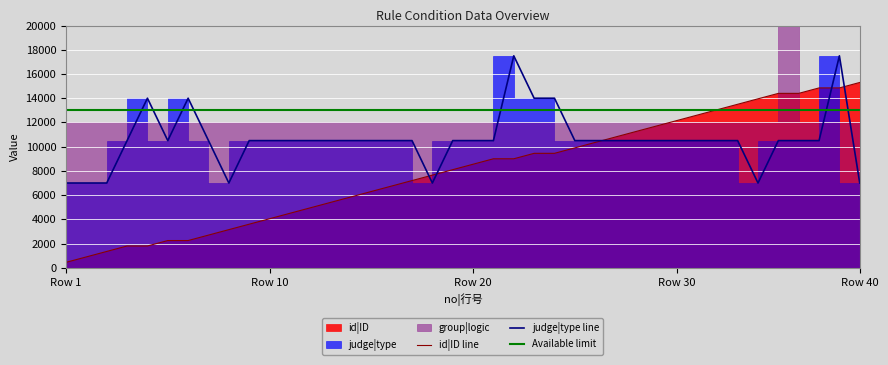

What is the lowest value of the id|ID series?

450